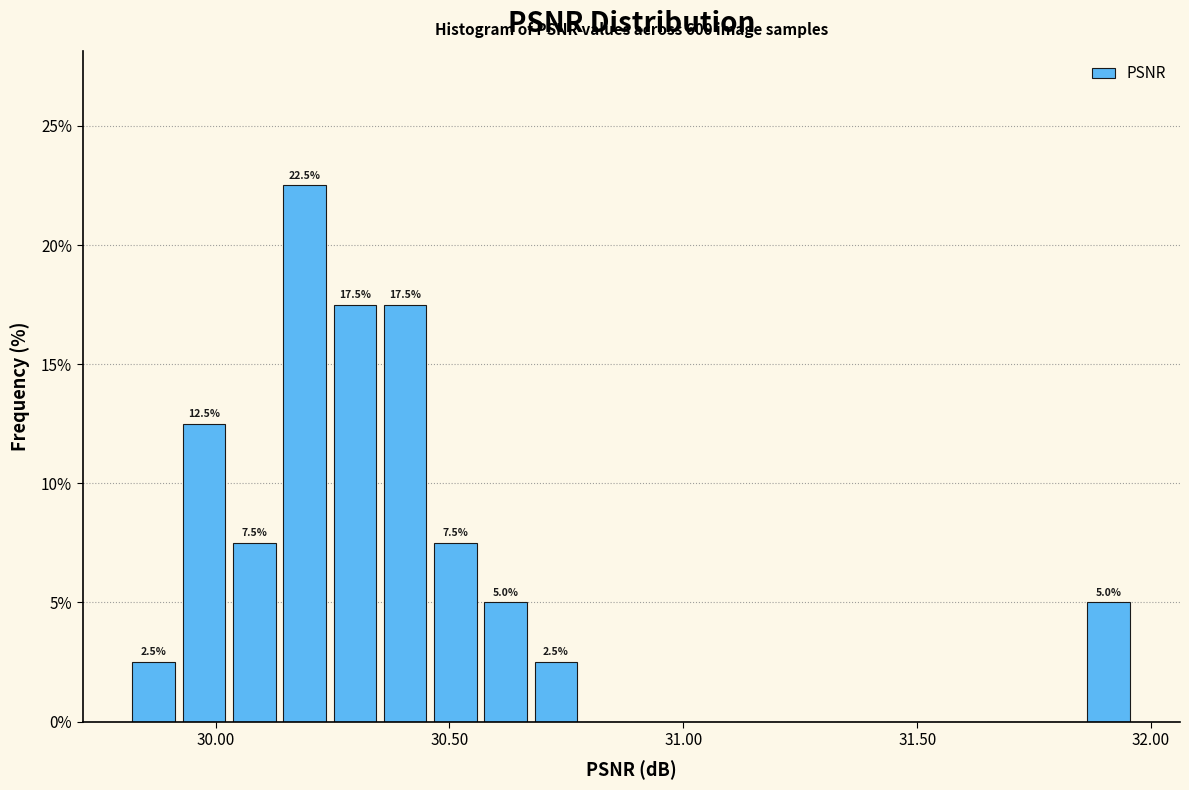

Read against the x-axis, roughly where is the centre of the tallest bar?

30.20